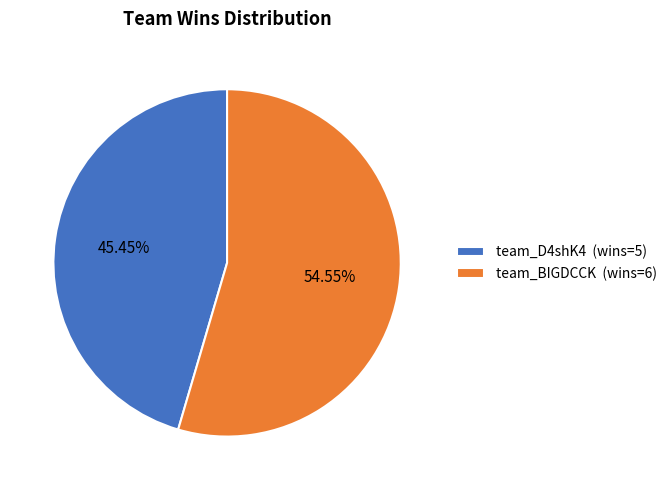

The team_D4shK4 slice represents 45% of the pie. True or false?

True